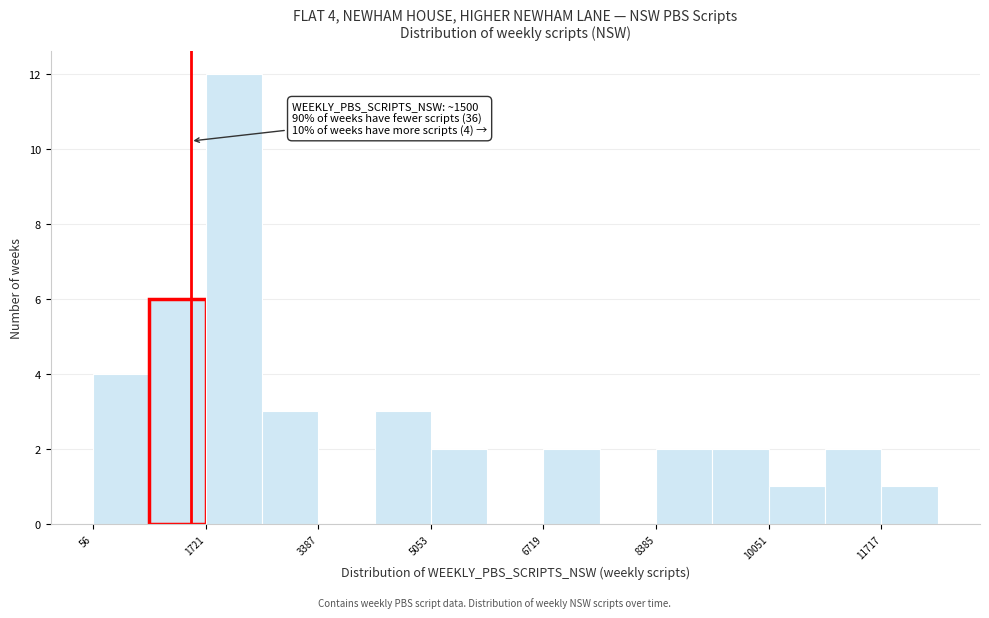

Which range on the x-axis has the tallest bar?

1800 to 2600